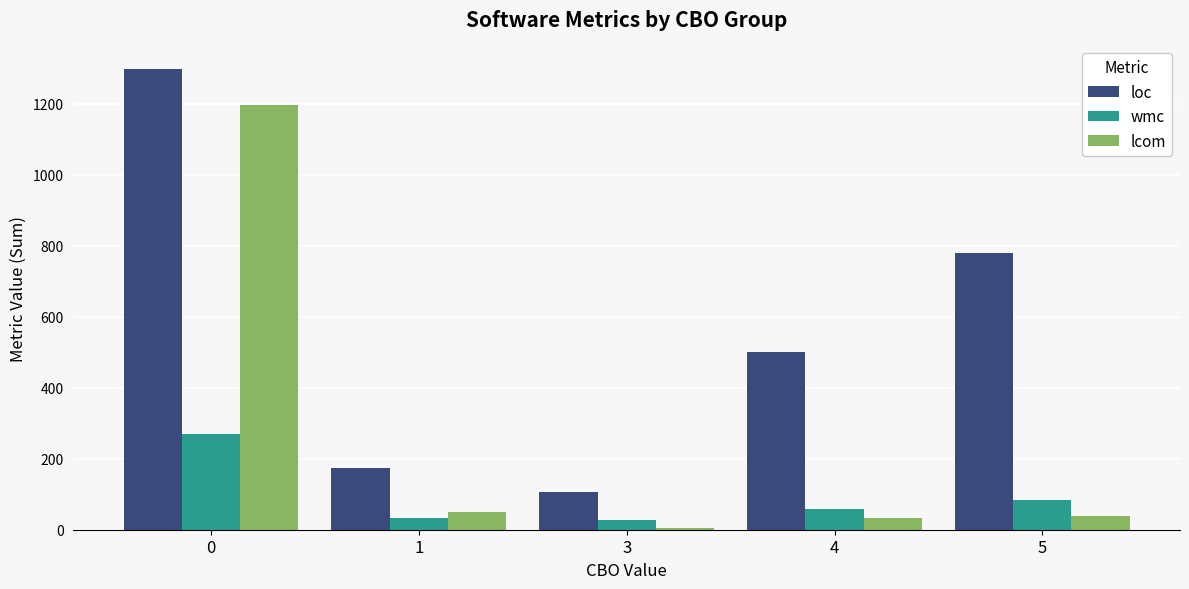

At how many categories does at least one series exceed 200?

3